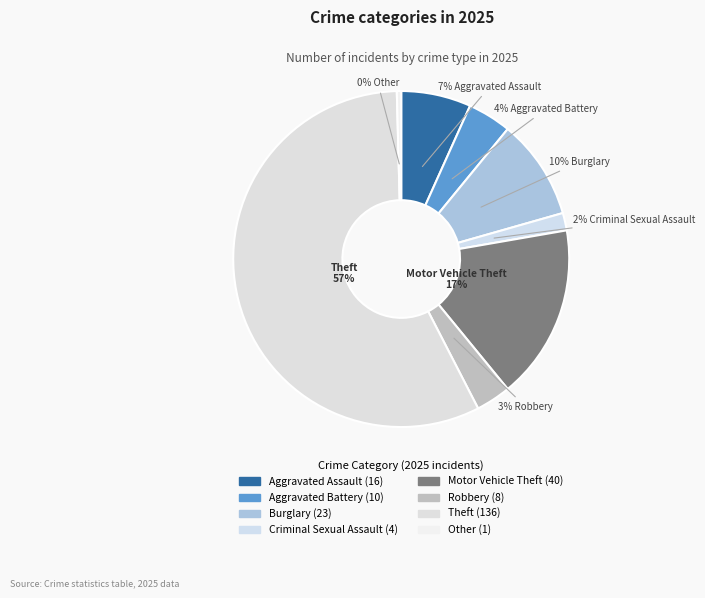

Count the number of slices in the pie.

8